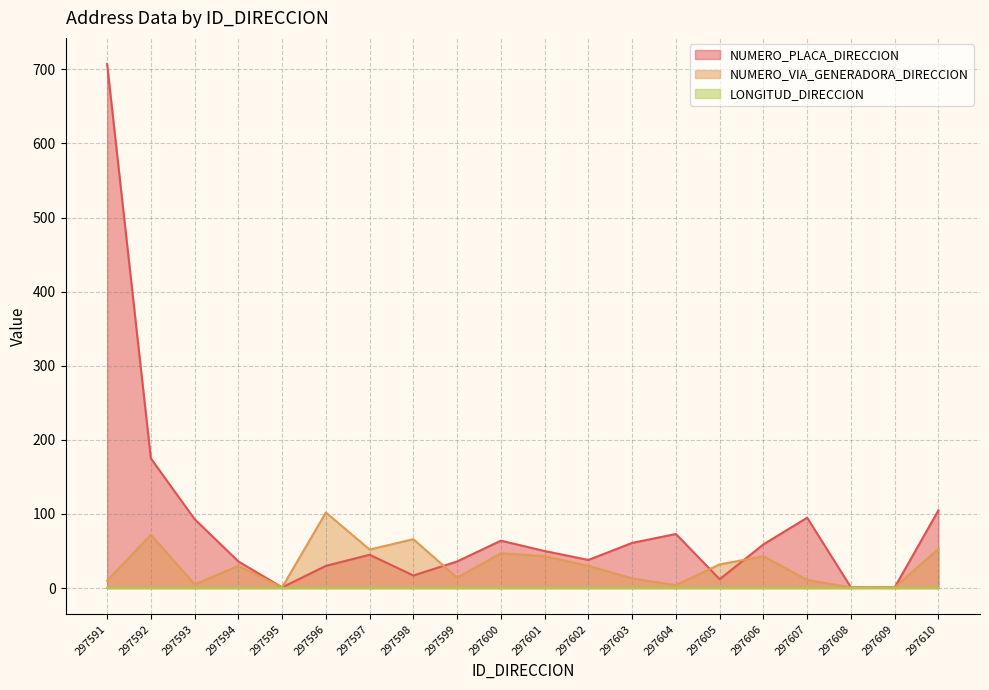

What is the minimum value shown in the chart?

0